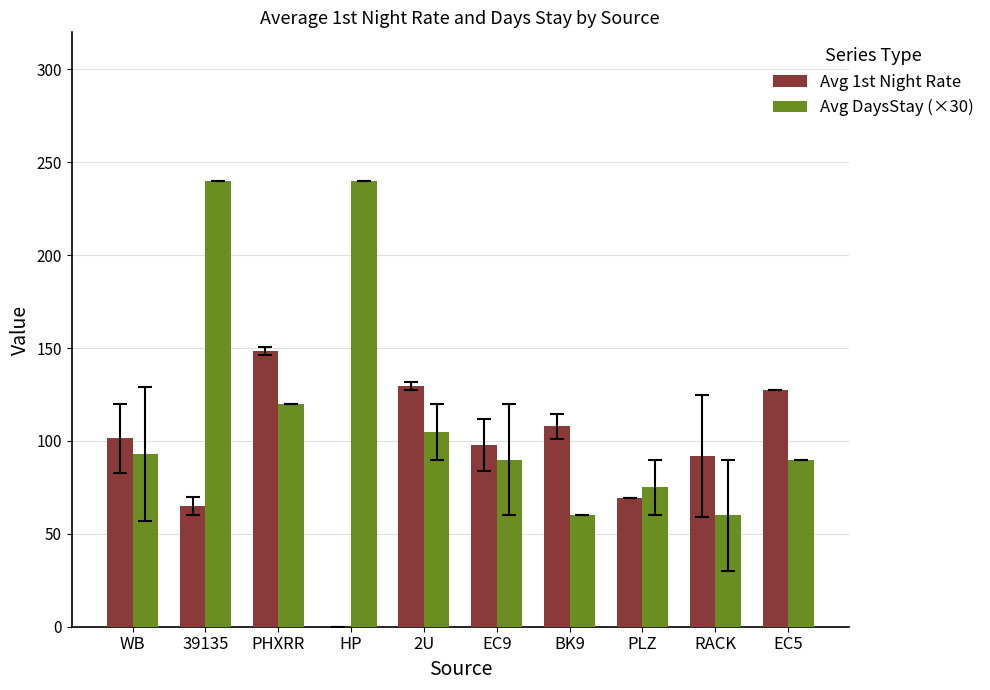

Reading left to right, extract all data points from this chart.

Avg 1st Night Rate: WB=101.5	39135=65.0	PHXRR=148.5	HP=0.0	2U=129.6	EC9=97.8	BK9=107.9	PLZ=69.1	RACK=92.0	EC5=127.5
Avg DaysStay (×30): WB=93.0	39135=240.0	PHXRR=120.0	HP=240.0	2U=105.0	EC9=90.0	BK9=60.0	PLZ=75.0	RACK=60.0	EC5=90.0